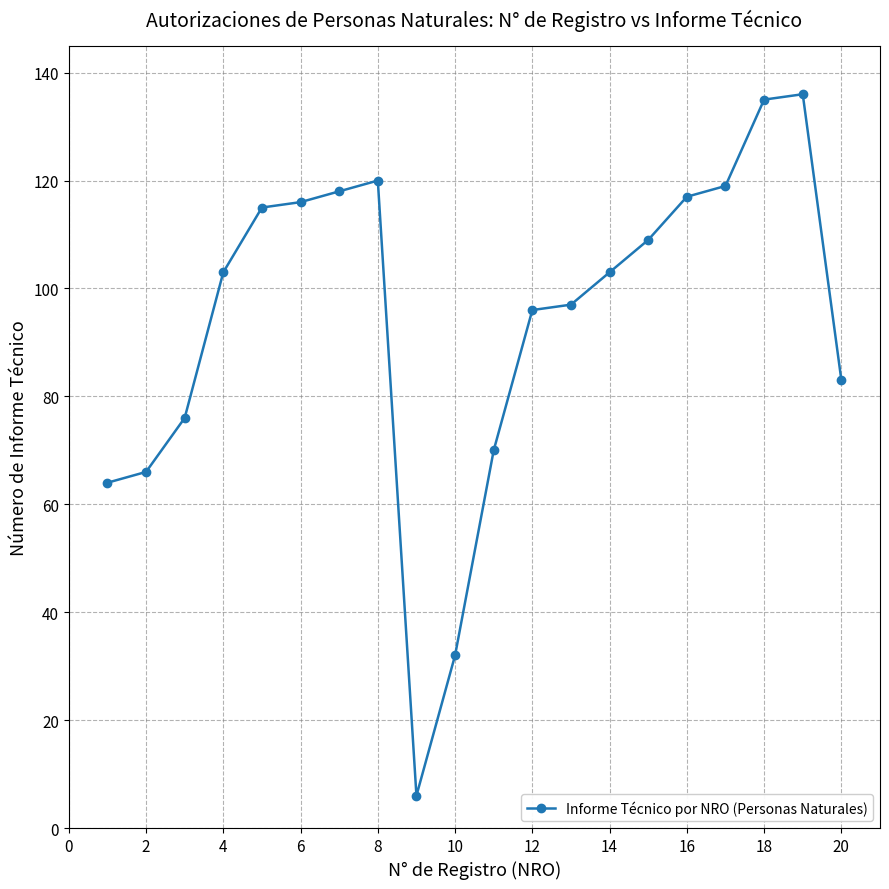

What is the value of the 17th point from the left?

119